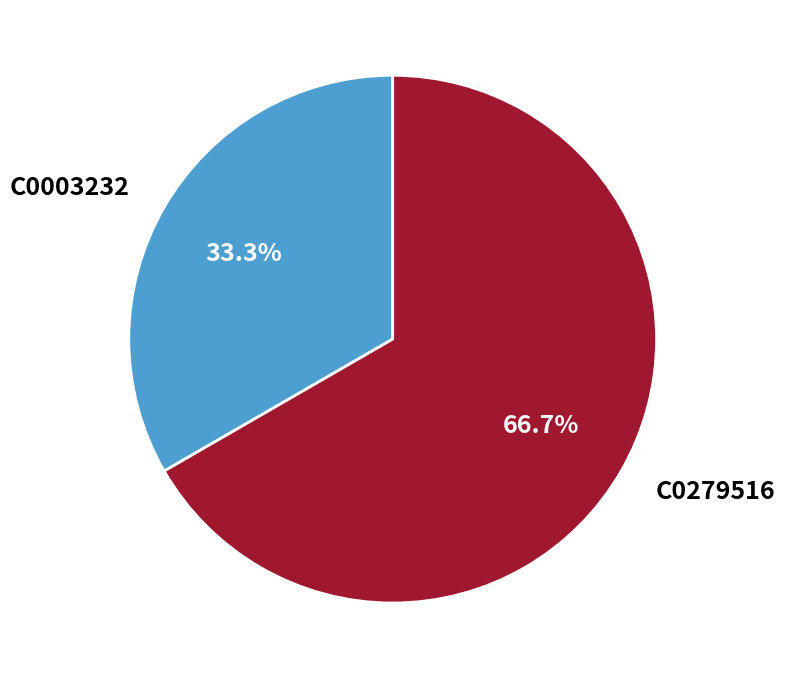

True or false: C0003232 accounts for 33% of the total.

True